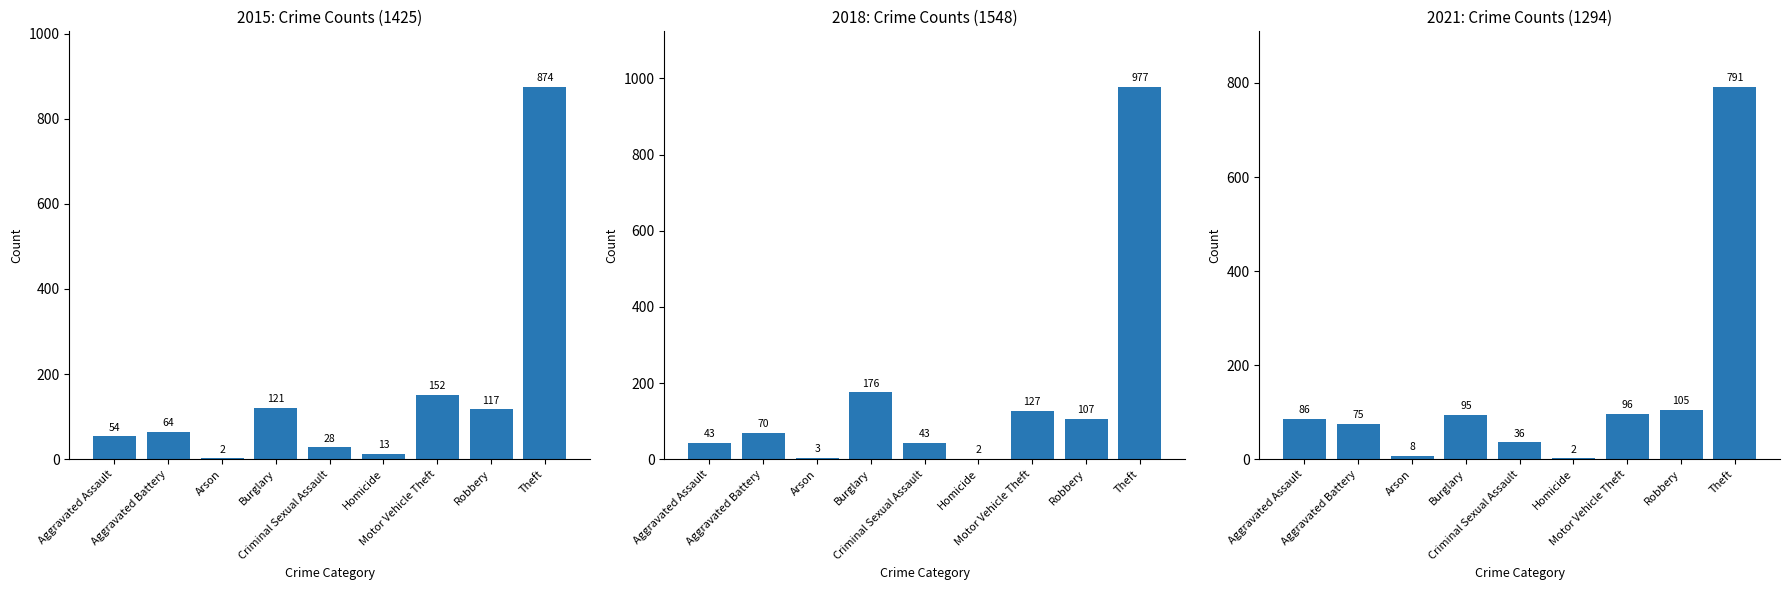

What is the maximum value for 2018?

977